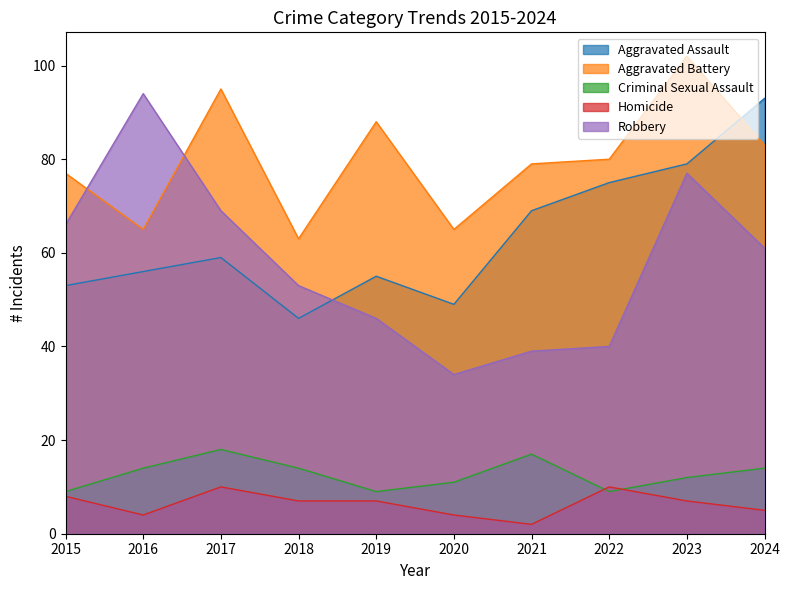

What is the difference between the Homicide values at 2023 and 2021?

5